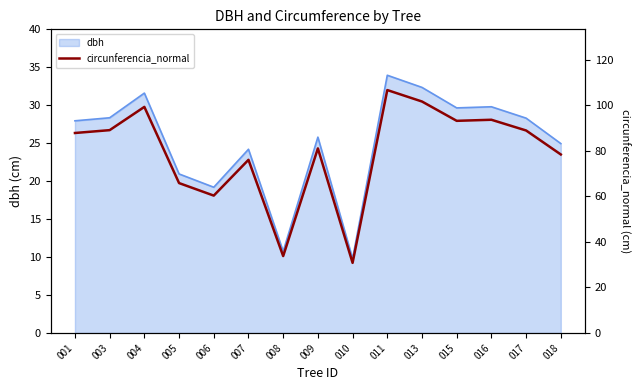

How many interior local peaks (higher than both neighbors) does the data have?

5